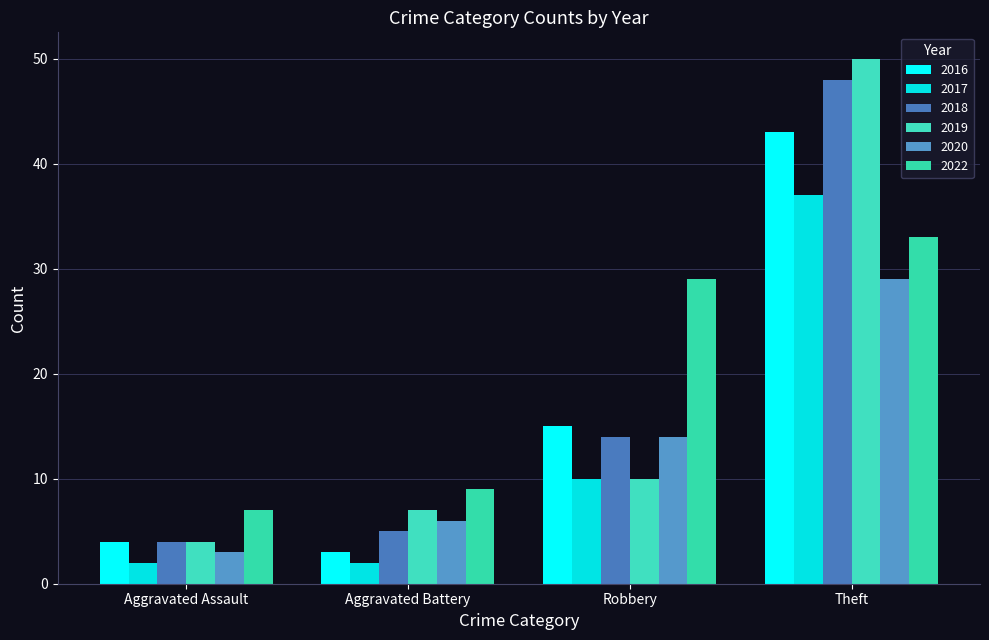

Count the number of categories in the chart.

4